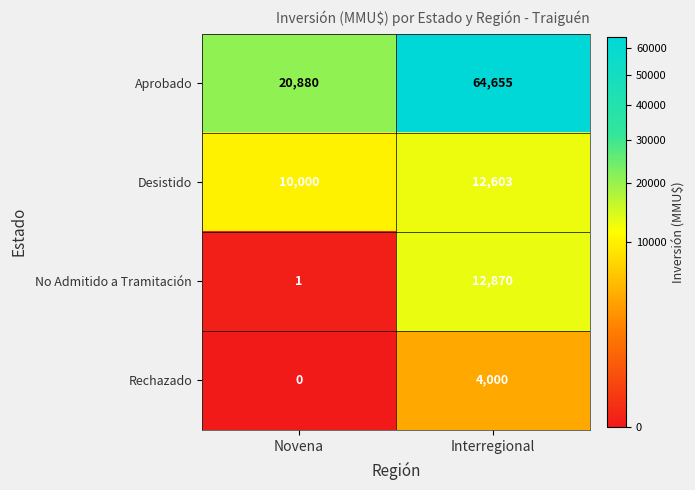

Rank the series by their maximum value, from lowest to highest.

Rechazado, Desistido, No Admitido a Tramitación, Aprobado